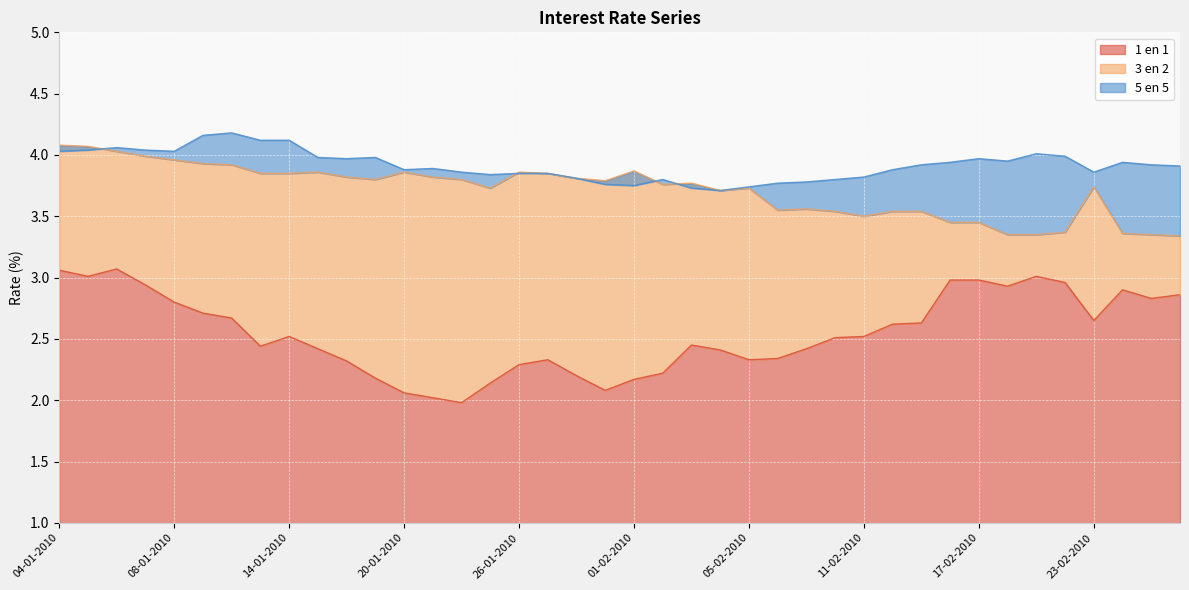

Reading right to left, list all the values displayed in this chart.

1 en 1: 2.9	2.8	2.9	2.6	3.0	3.0	2.9	3.0	3.0	2.6	2.6	2.5	2.5	2.4	2.3	2.3	2.4	2.5	2.2	2.2	2.1	2.2	2.3	2.3	2.1	2.0	2.0	2.1	2.2	2.3	2.4	2.5	2.4	2.7	2.7	2.8	2.9	3.1	3.0	3.1
3 en 2: 3.3	3.4	3.4	3.7	3.4	3.4	3.4	3.5	3.5	3.5	3.5	3.5	3.5	3.6	3.5	3.7	3.7	3.8	3.8	3.9	3.8	3.8	3.9	3.9	3.7	3.8	3.8	3.9	3.8	3.8	3.9	3.9	3.9	3.9	3.9	4.0	4.0	4.0	4.1	4.1
5 en 5: 3.9	3.9	3.9	3.9	4.0	4.0	4.0	4.0	3.9	3.9	3.9	3.8	3.8	3.8	3.8	3.7	3.7	3.7	3.8	3.8	3.8	3.8	3.9	3.9	3.8	3.9	3.9	3.9	4.0	4.0	4.0	4.1	4.1	4.2	4.2	4.0	4.0	4.1	4.0	4.0